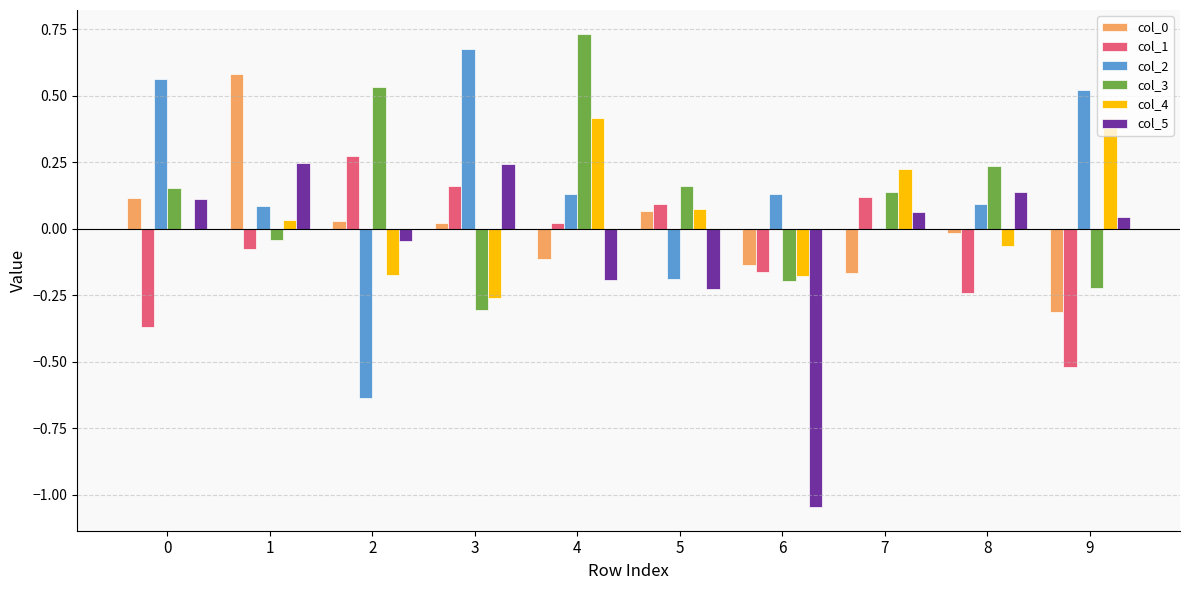

At which category does the chart reach its peak across all series?

4